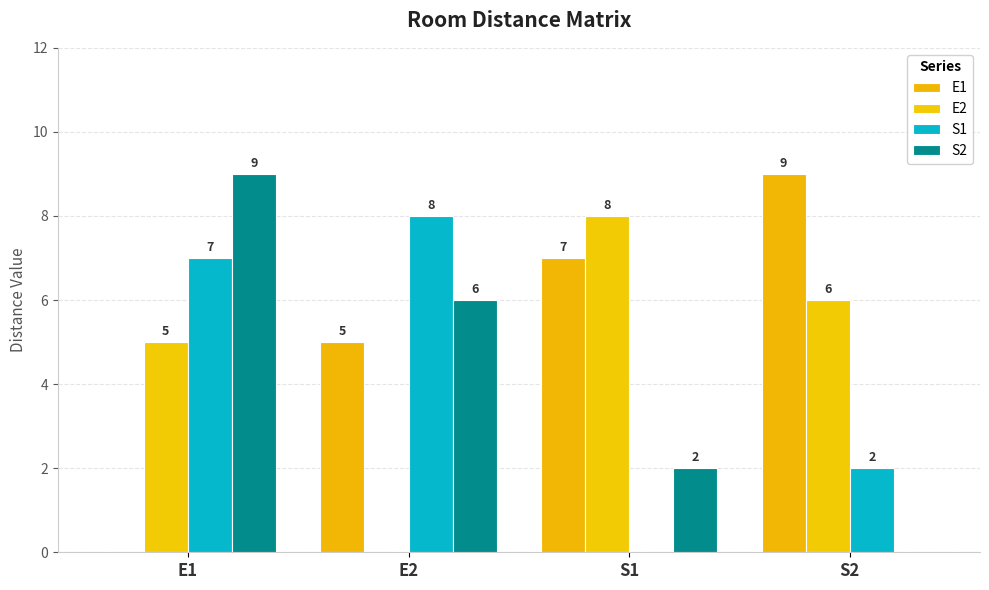

The value of S1 at E1 is 2. True or false?

False